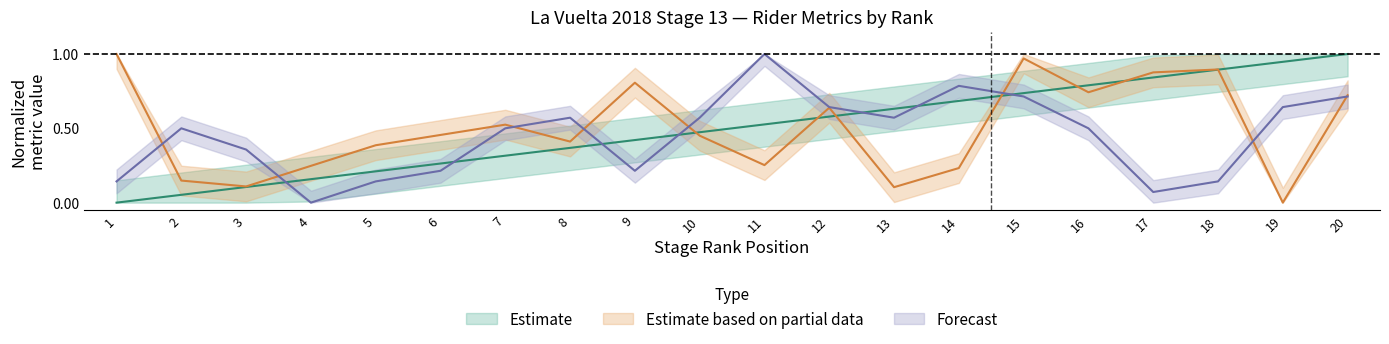

Where do Rnk and BIB first cross each other?

9 and 10